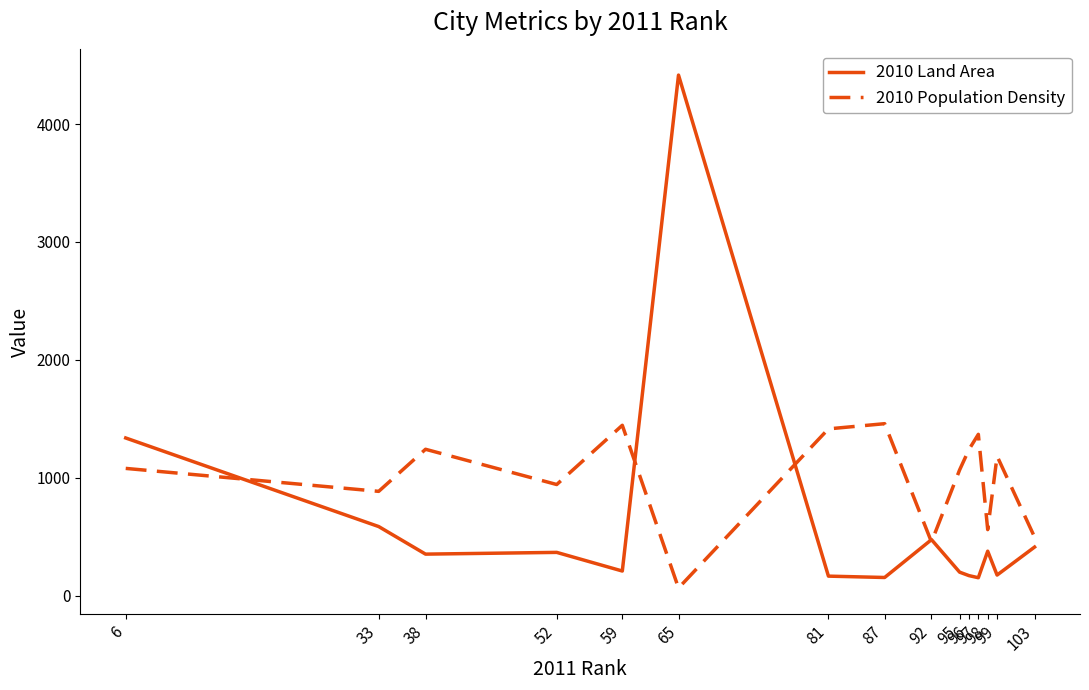

Which series has the widest spread of values?

2010 Land Area